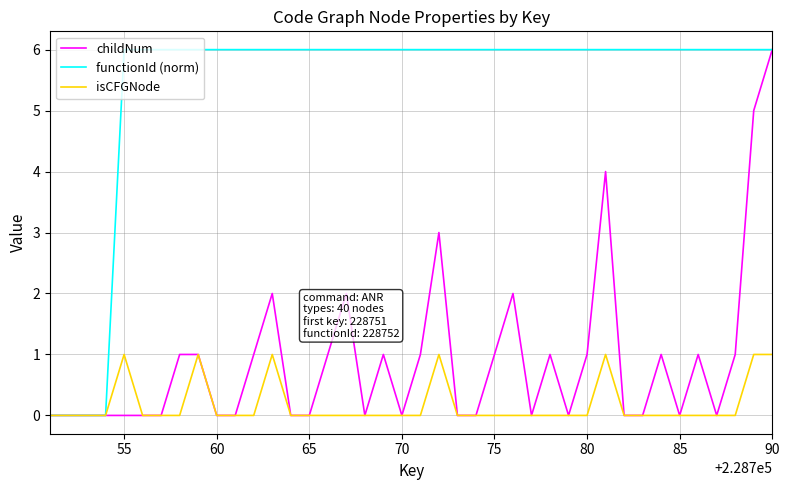

Count the isCFGNode values in the range 0 to 1.

40